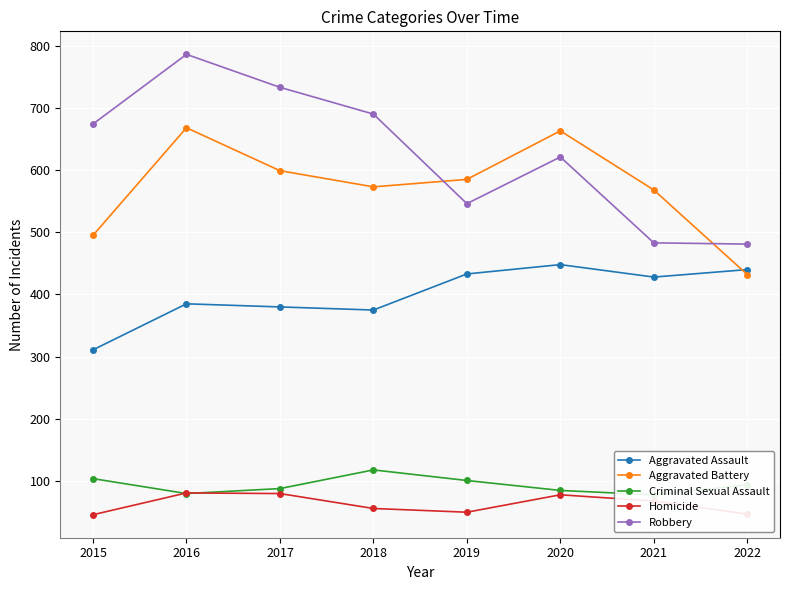

What is the average value of the Criminal Sexual Assault series?

94